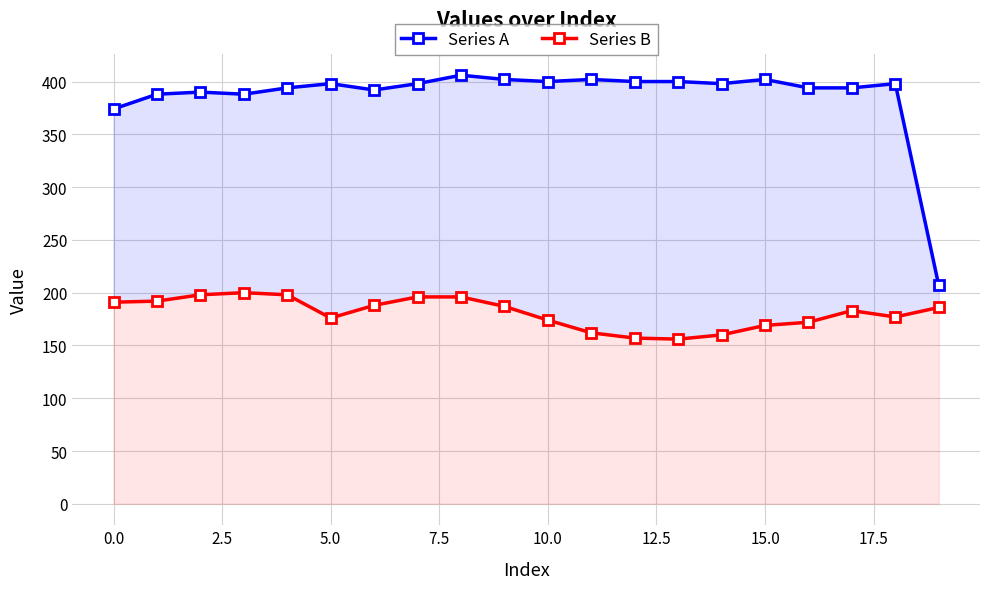

What are all the series names shown in the legend?

Series A, Series B